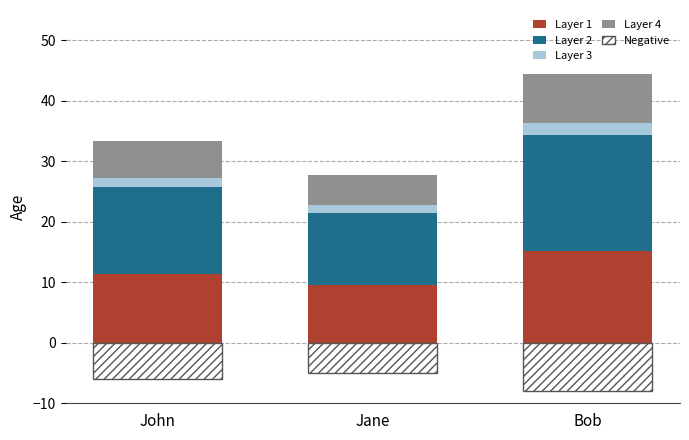

Does the chart contain any negative values?

Yes